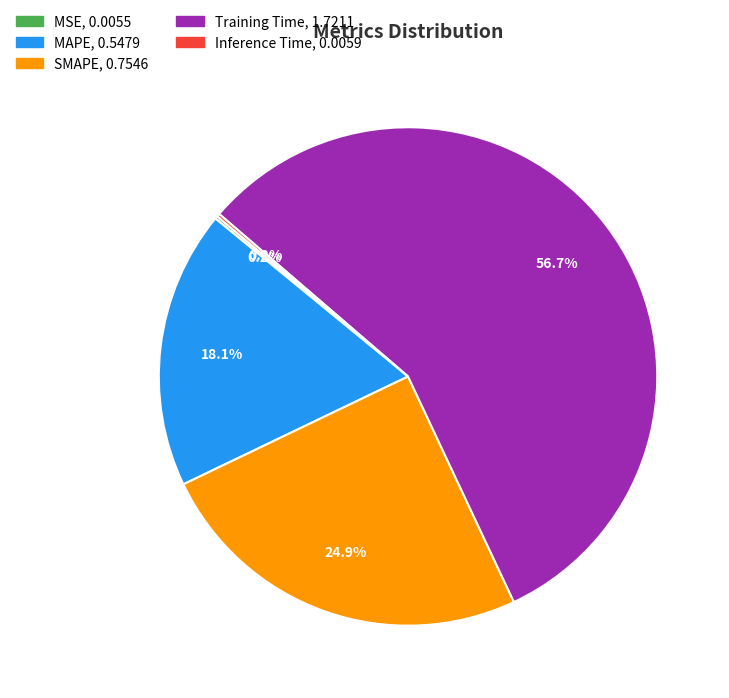

What portion of the pie excludes MAPE?

81.9%